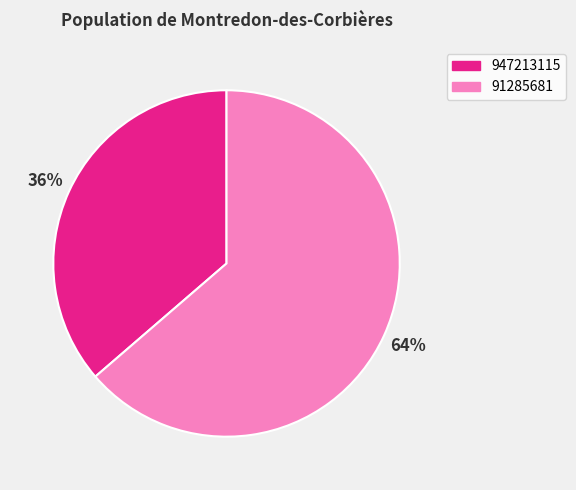

Approximately how many times larger is the value at 947213115 compared to 91285681?

0.6